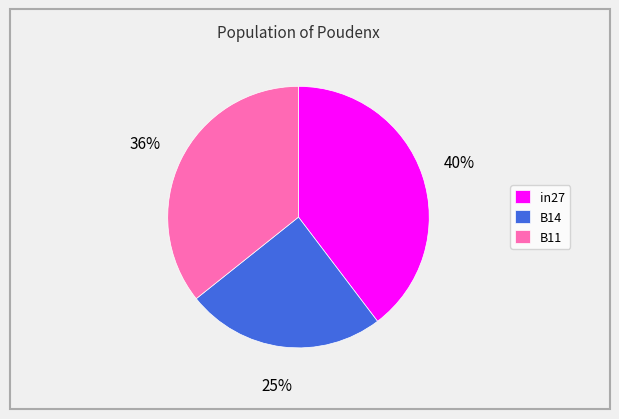

To the nearest percent, what is the combined percentage of B11 and in27?

75%